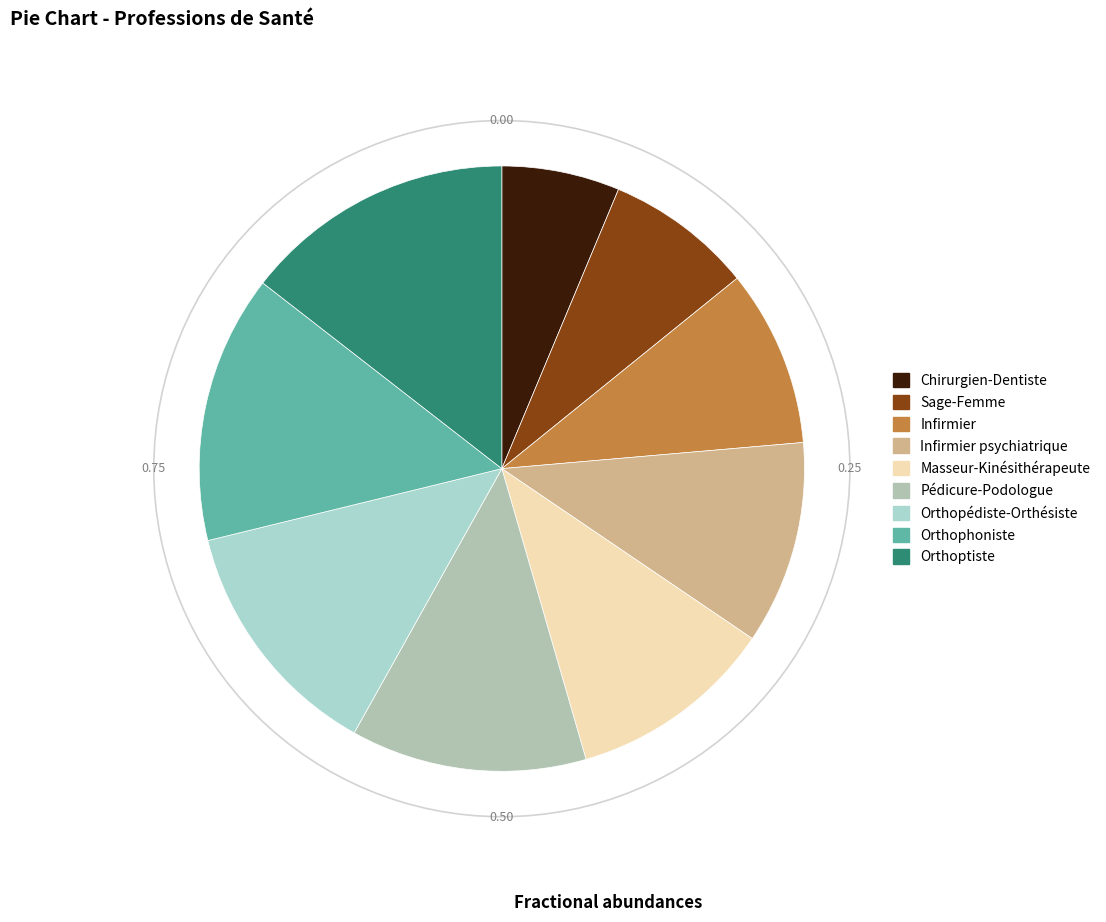

Count the number of slices in the pie.

9